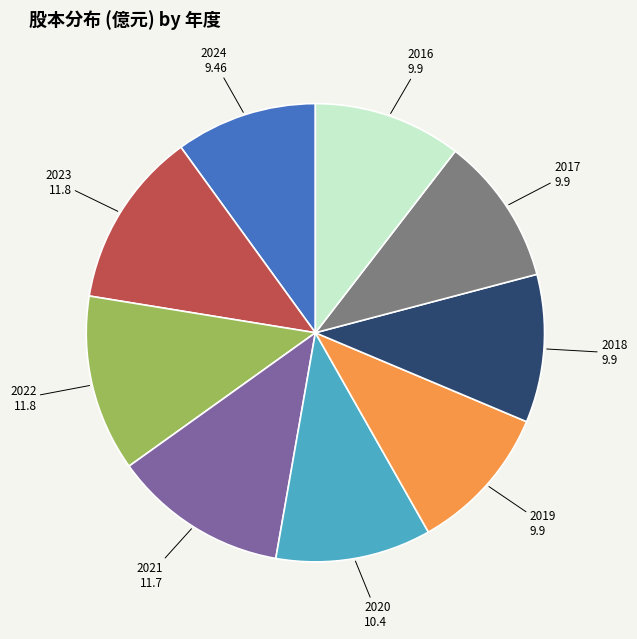

Is there any slice that represents more than half of the pie?

No